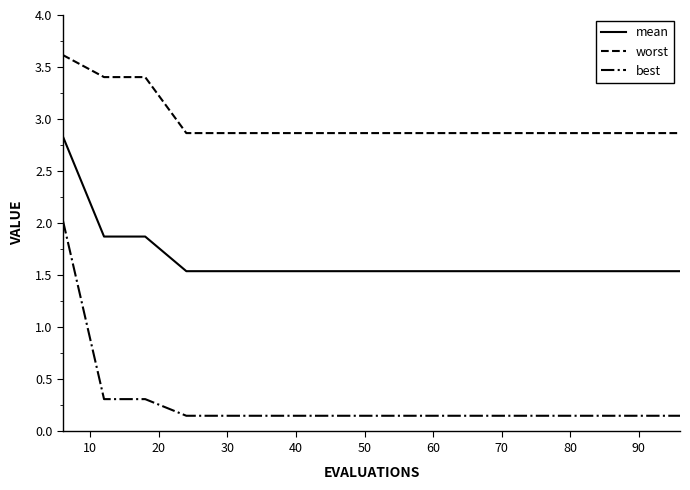

True or false: mean and best intersect in this chart.

False